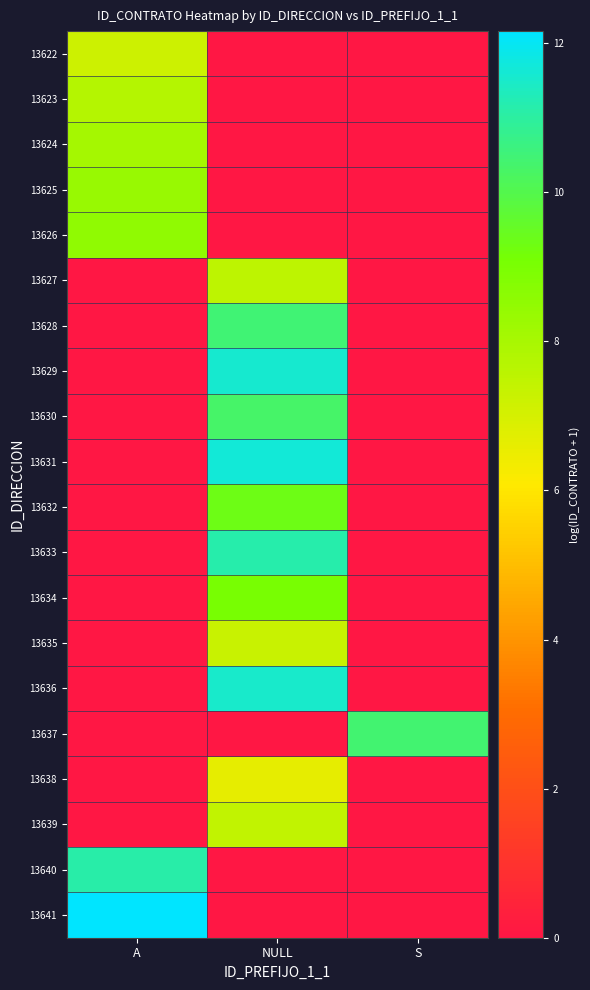

Which has a higher value, NULL or A?

A